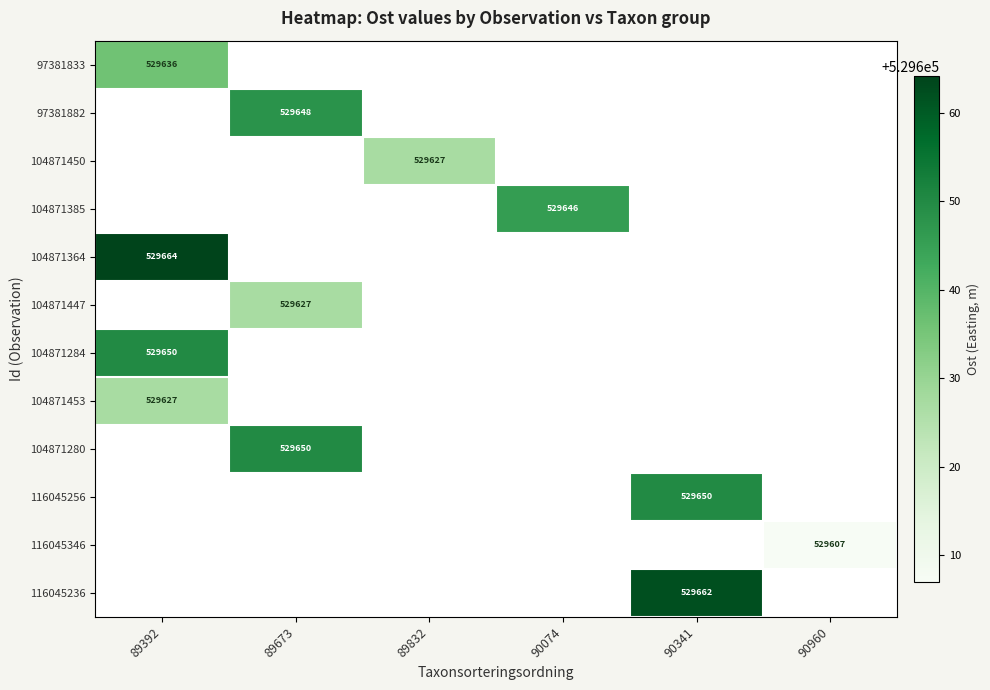

Which has a higher value, 90341 or 89392?

89392